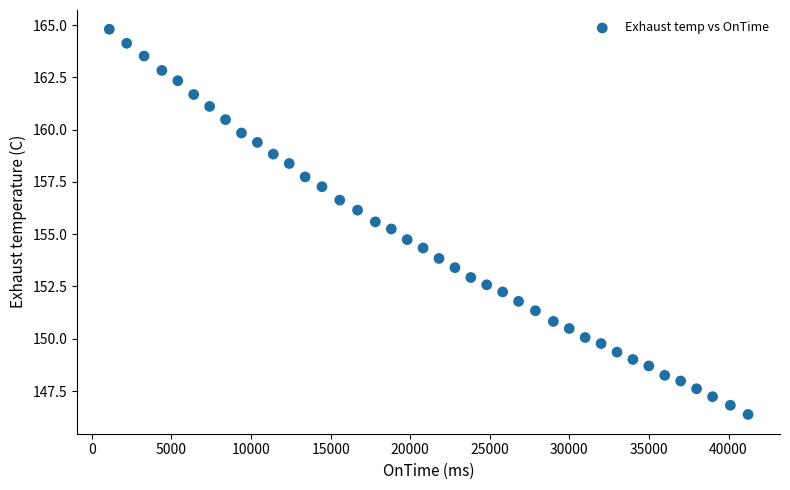

What is the range of Y values (max minus min)?

18.4